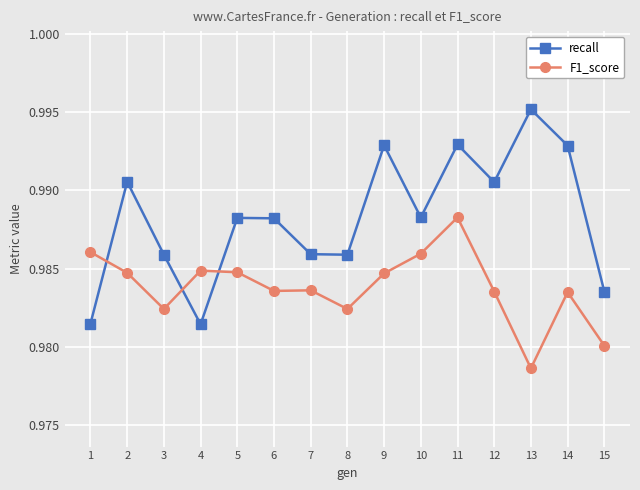

In recall, how many points are lower than both neighbors (excluding endpoints)?

4